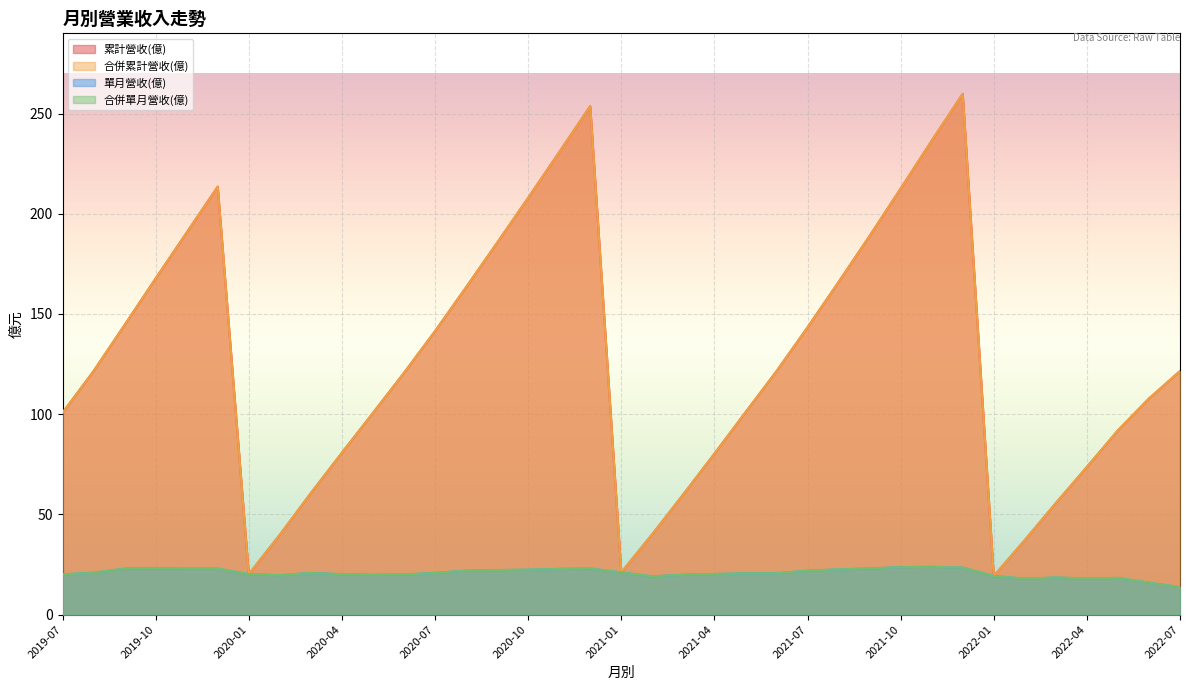

What are all the series names shown in the legend?

累計營收(億), 合併累計營收(億), 單月營收(億), 合併單月營收(億)